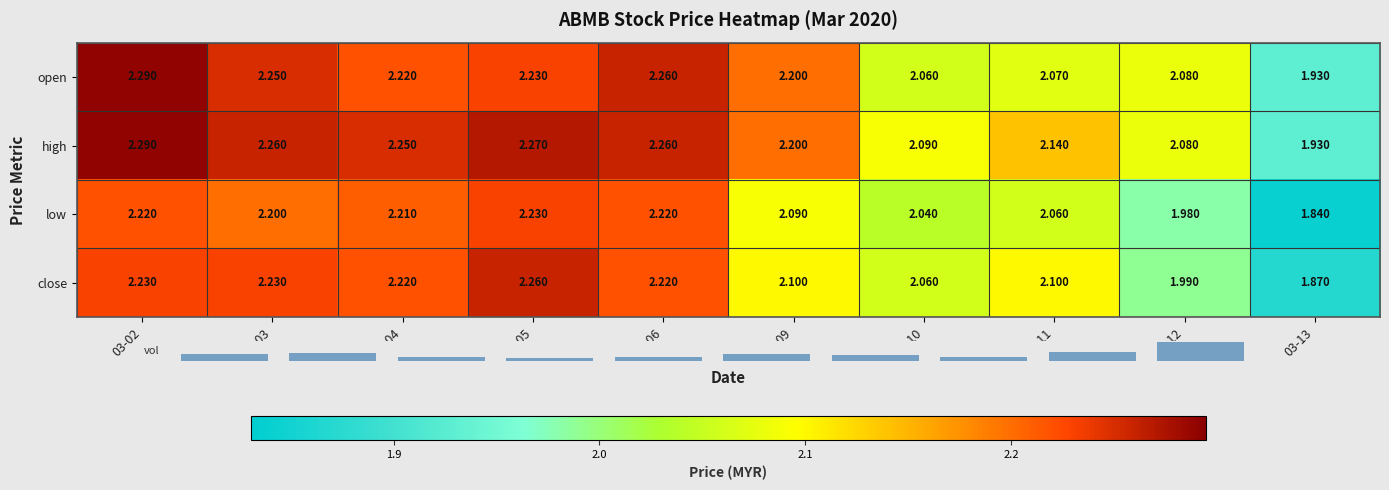

At which label does high first exceed 2?

03-02